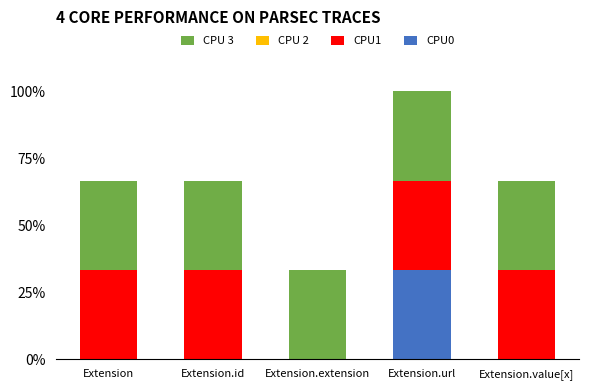

Which category has the highest value in the CPU0 series?

Extension.url